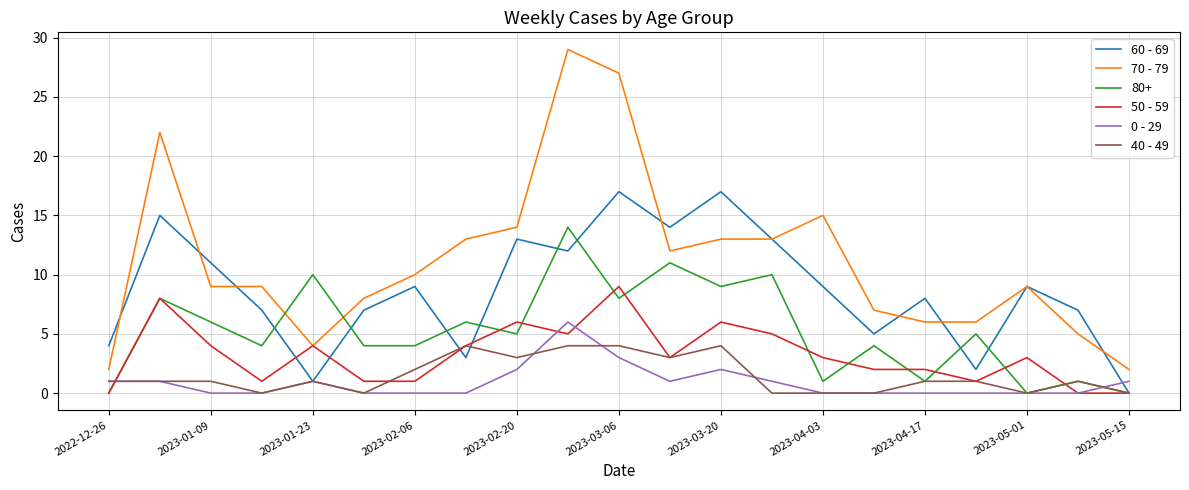

List the series in order of their peak value, lowest first.

40 - 49, 0 - 29, 50 - 59, 80+, 60 - 69, 70 - 79